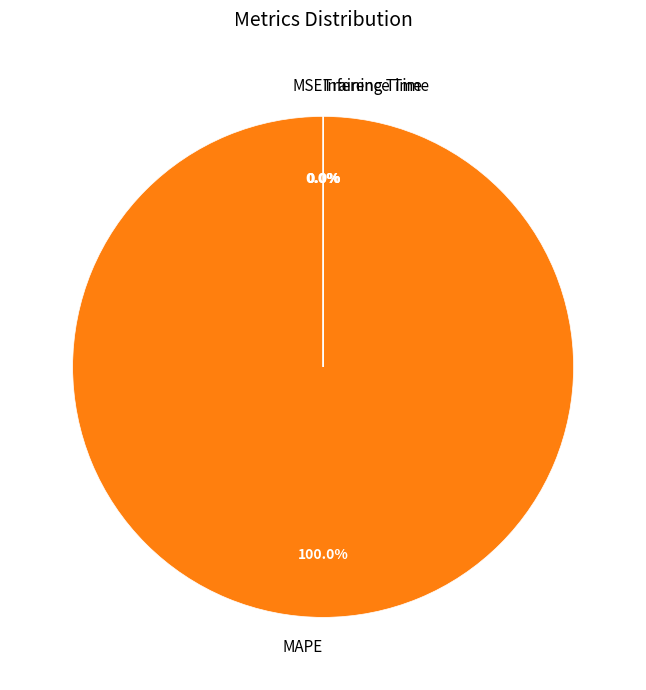

Is MSE the majority of the pie?

No